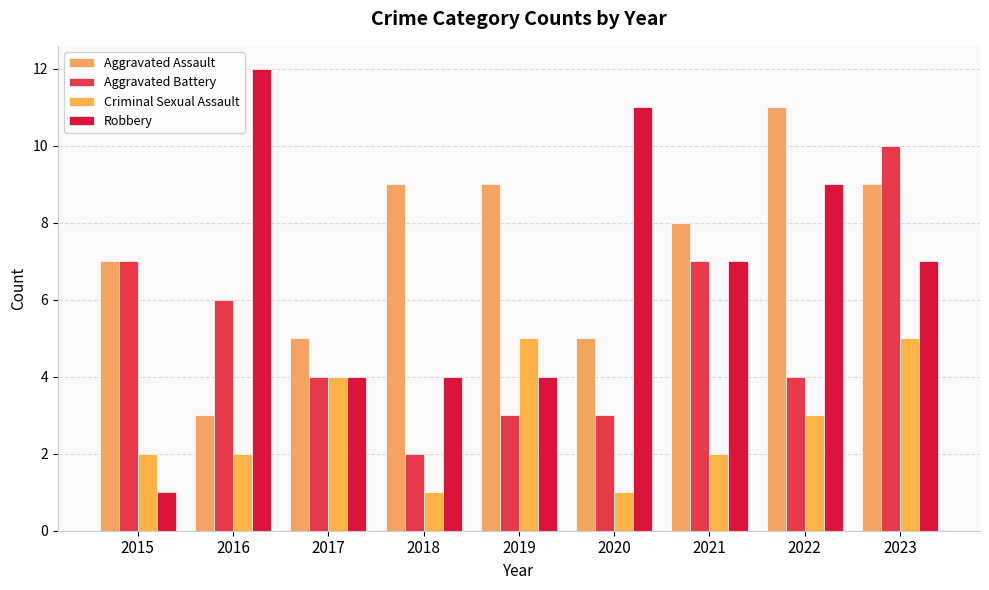

What are all the series names shown in the legend?

Aggravated Assault, Aggravated Battery, Criminal Sexual Assault, Robbery